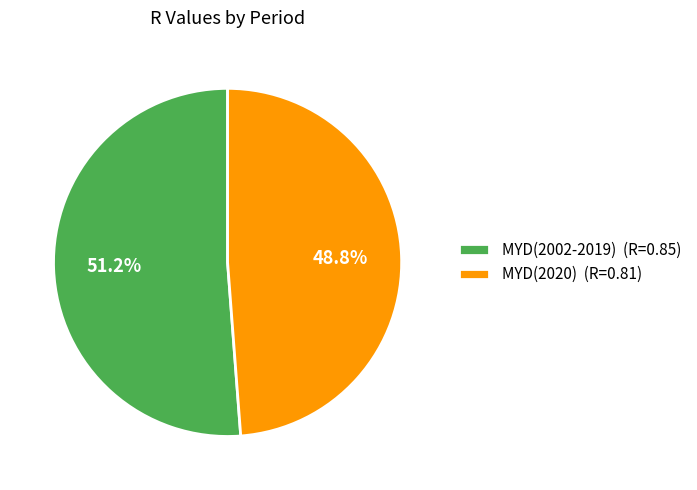

To the nearest percent, what portion does MYD(2020) represent?

49%